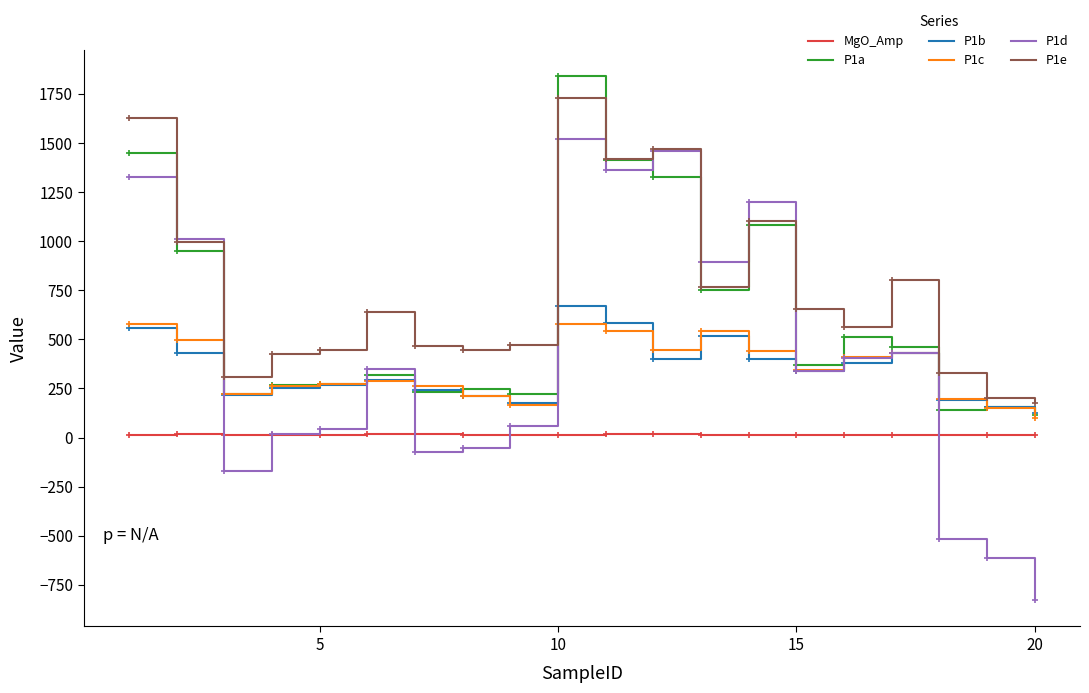

Which series has the largest total across all categories?

P1e